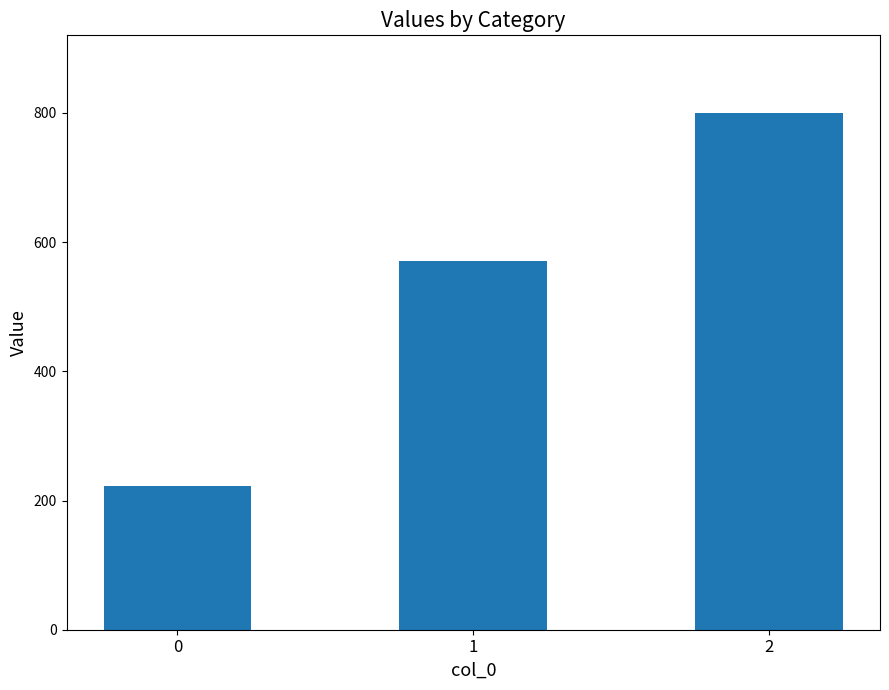

What is the sum of all values?

1593.7